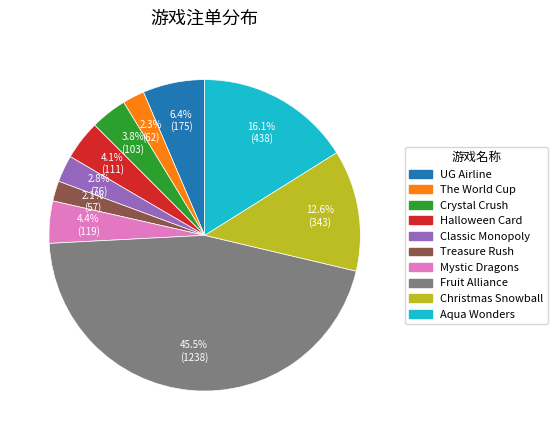

What percentage is the UG Airline slice, to the nearest percent?

6%